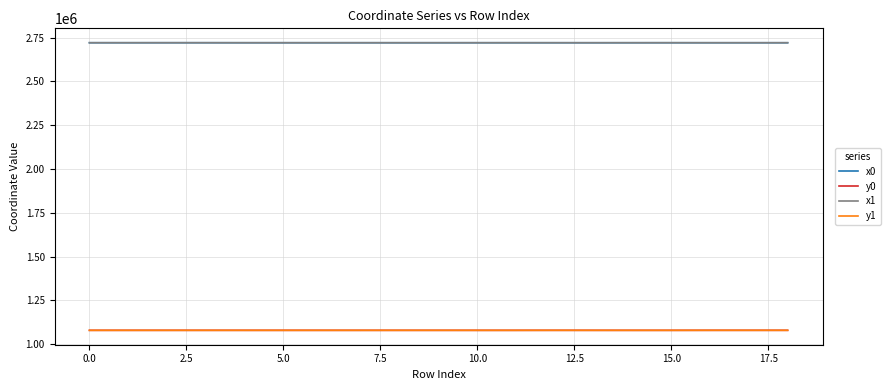

True or false: x0 and y1 intersect in this chart.

False